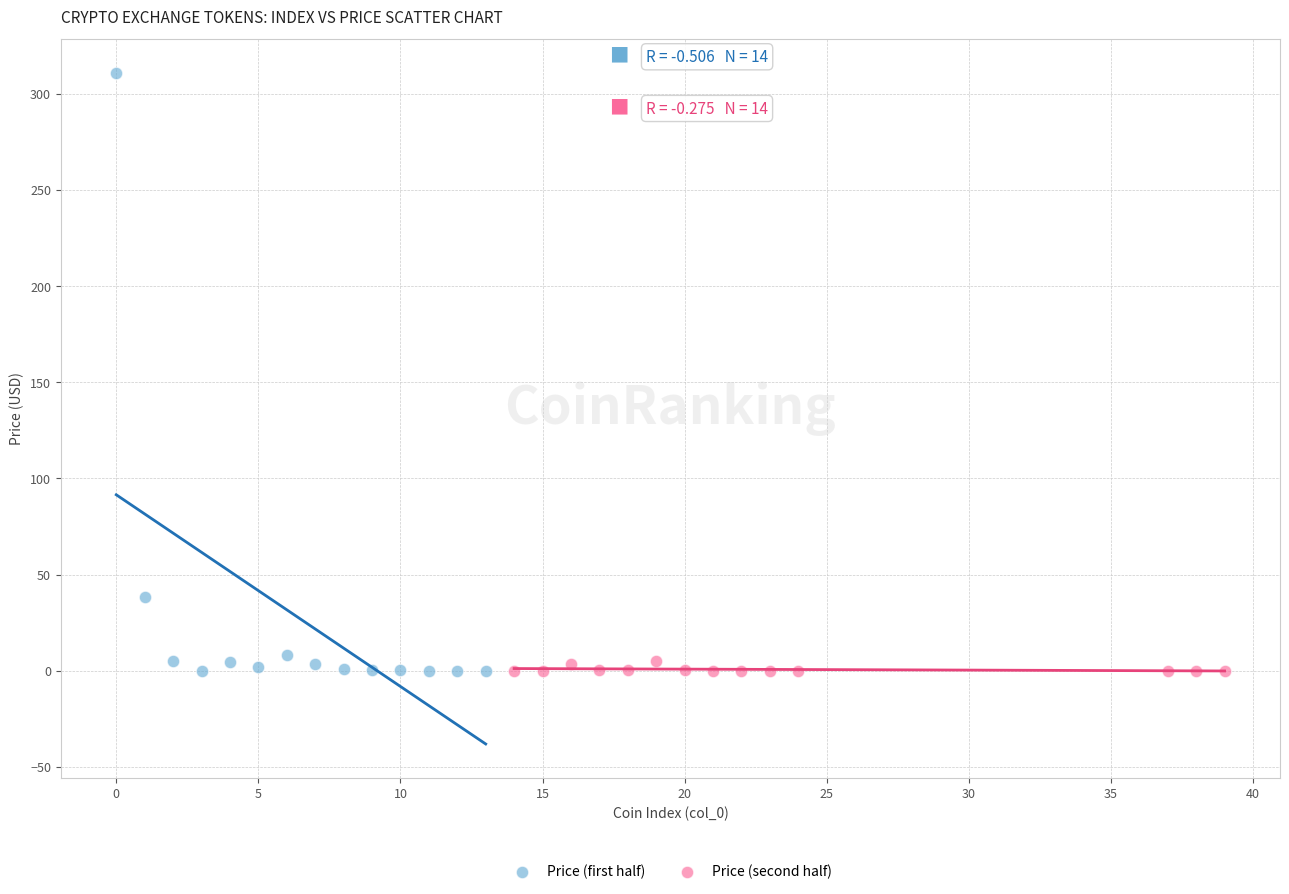

Which series contains the highest Y value?

Price (first half)